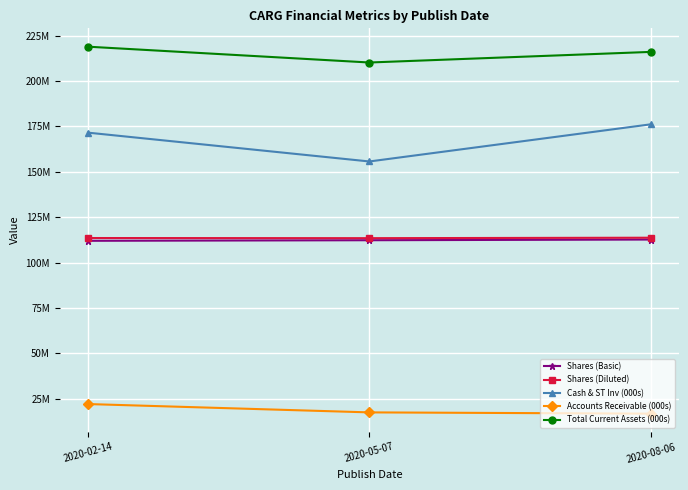

Is this an area chart (filled region under the line)?

No